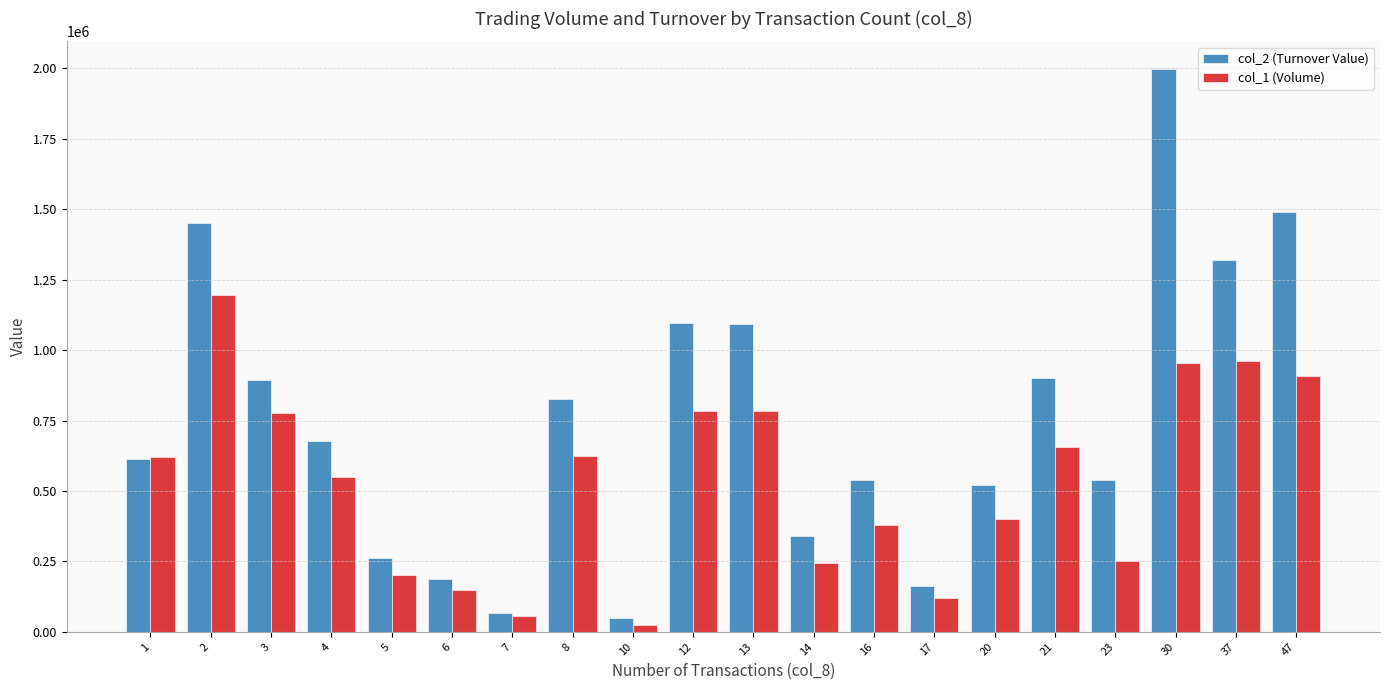

List the series in order of their overall mean, lowest first.

col_1 (Volume), col_2 (Turnover Value)